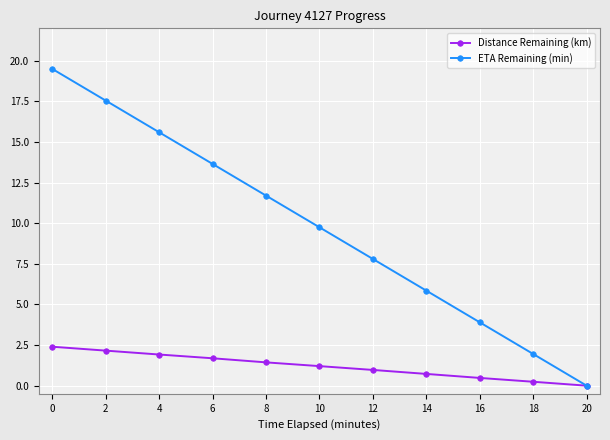

List the labels in order of Distance Remaining (km) value, smallest first.

20, 18, 16, 14, 12, 10, 8, 6, 4, 2, 0